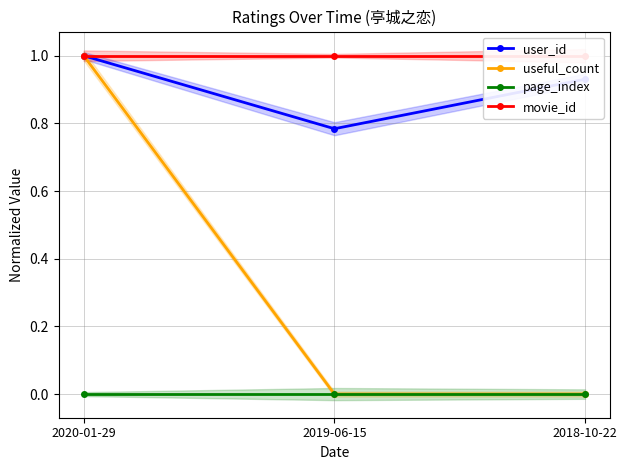

Which series changed the most between 2019-06-15 and 2018-10-22?

user_id